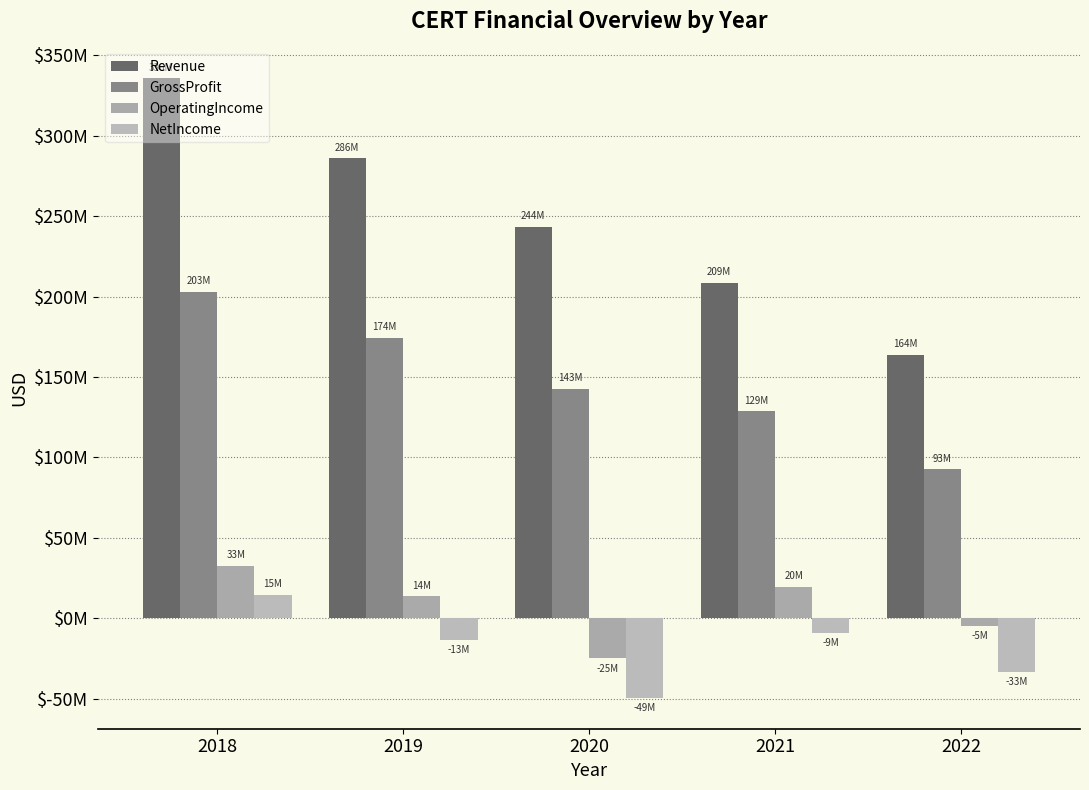

Which series has the largest total across all categories?

Revenue